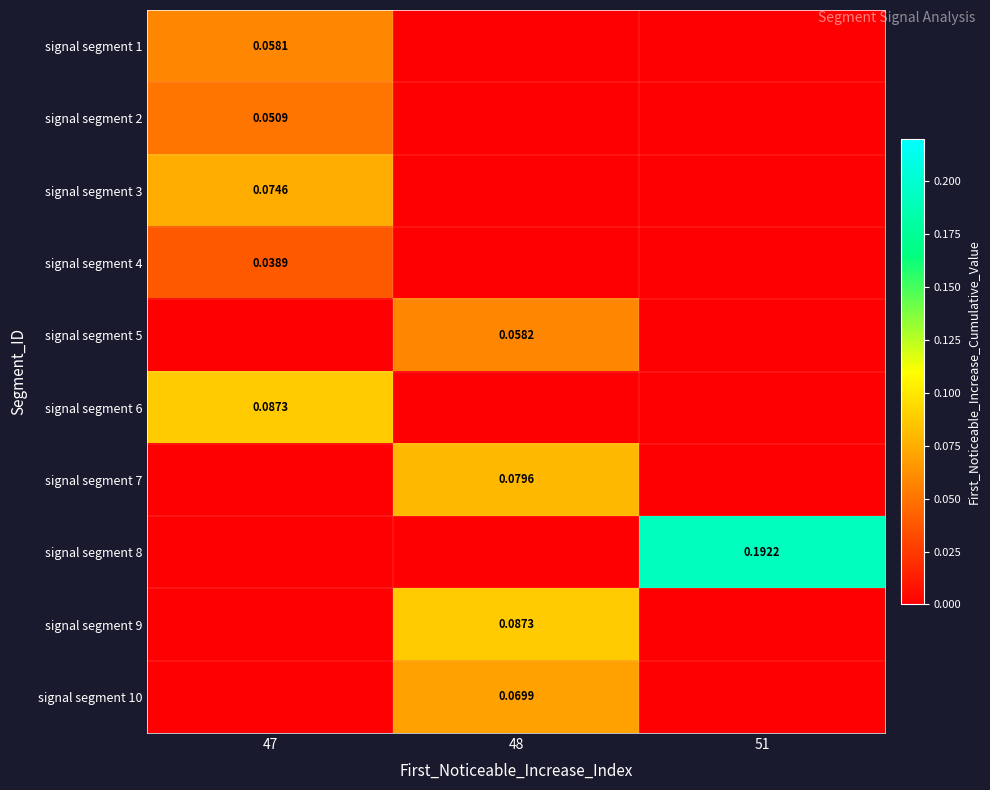

Rank the series at 48 from lowest to highest value.

signal segment 1, signal segment 2, signal segment 3, signal segment 4, signal segment 6, signal segment 8, signal segment 5, signal segment 10, signal segment 7, signal segment 9